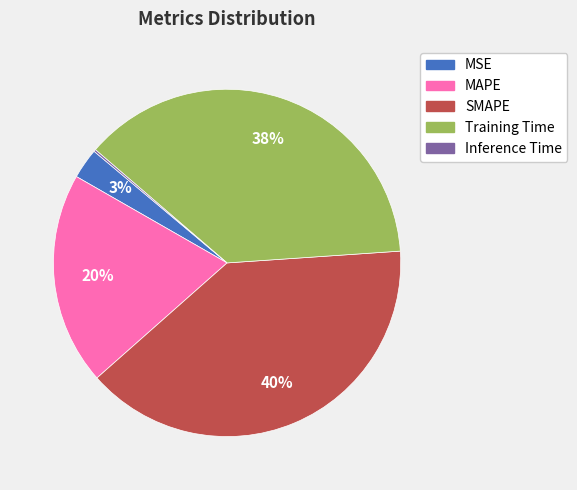

The MSE slice represents 3% of the pie. True or false?

True